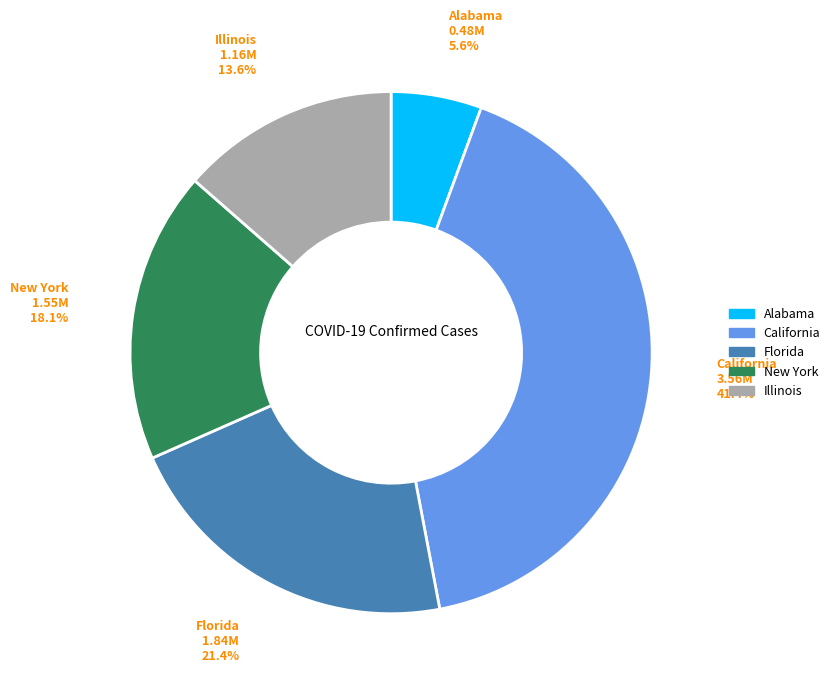

Does any single category account for the majority?

No